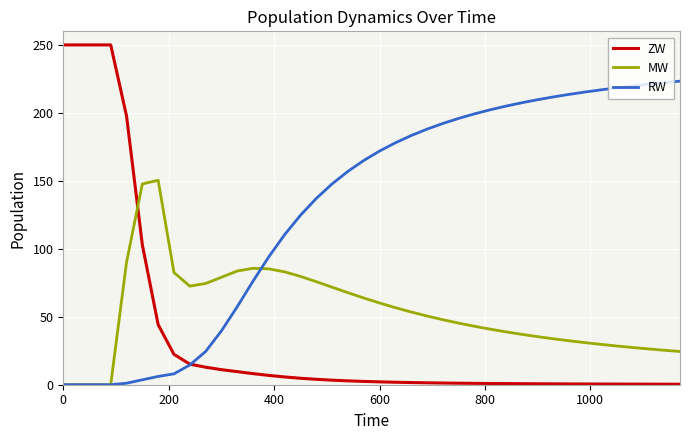

Rank the series by their average value, from highest to lowest.

RW, MW, ZW